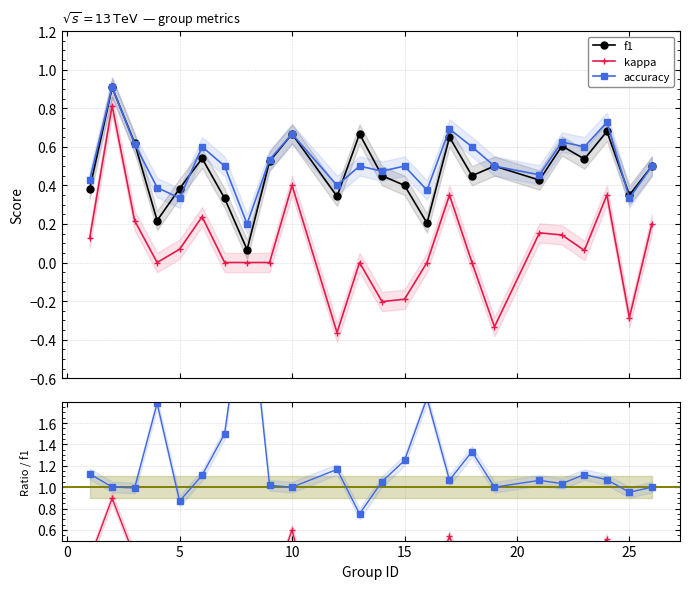

True or false: f1 has a value of 1.0 at 13.

False